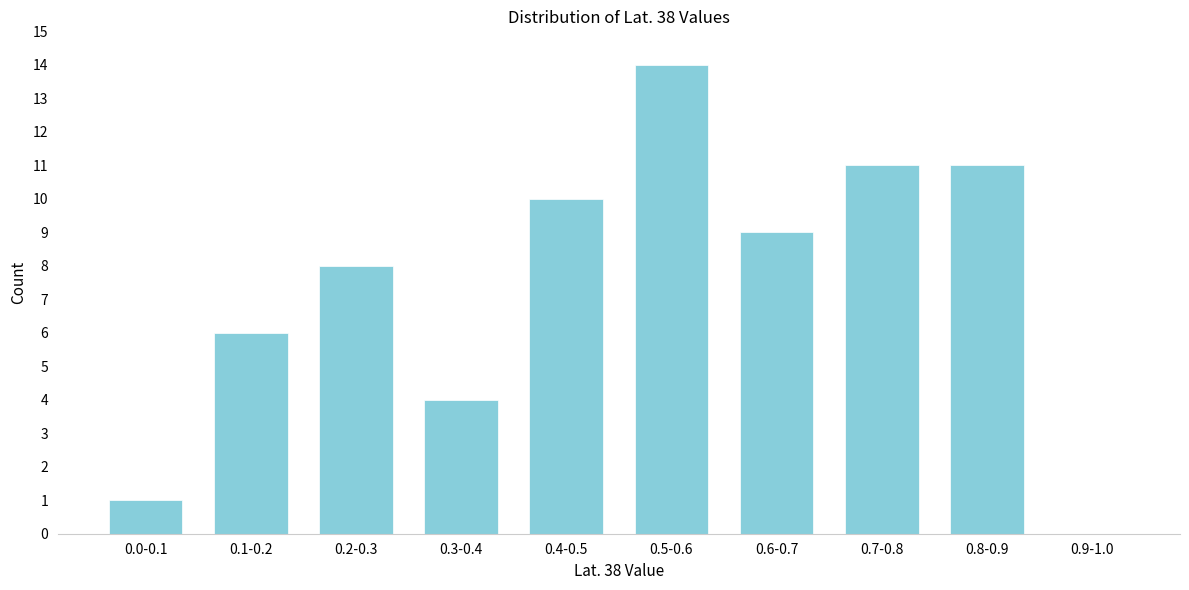

Reading left to right, list all the values displayed in this chart.

0.0-0.1=1	0.1-0.2=6	0.2-0.3=8	0.3-0.4=4	0.4-0.5=10	0.5-0.6=14	0.6-0.7=9	0.7-0.8=11	0.8-0.9=11	0.9-1.0=0